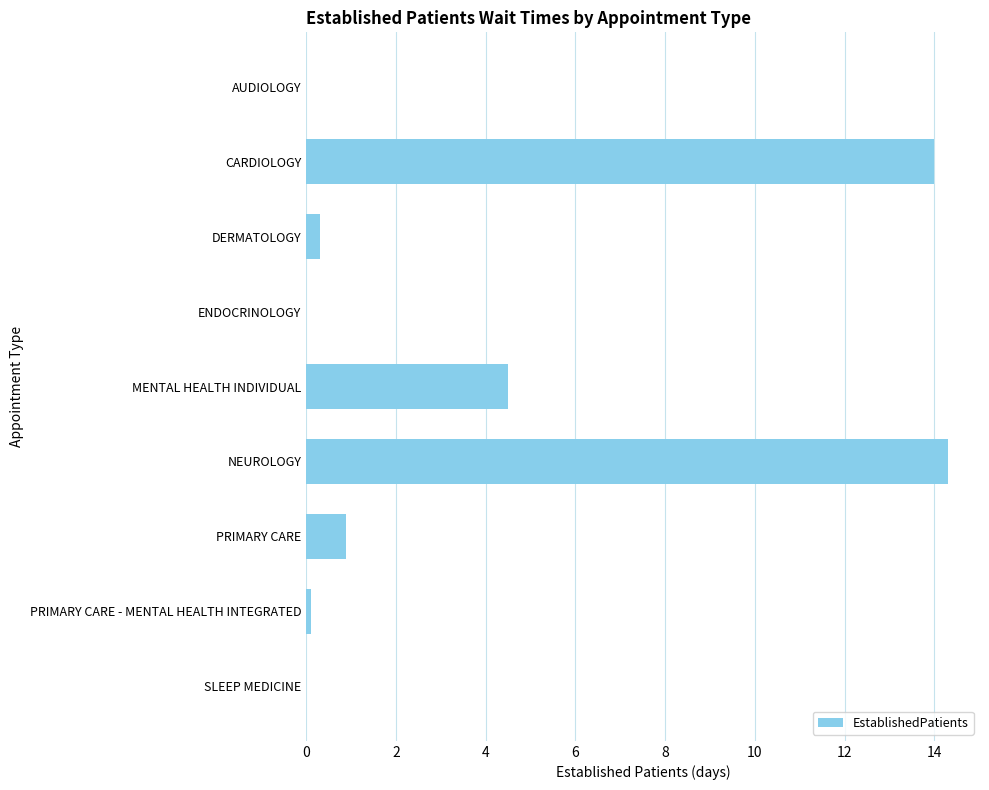

At which label is the value closest to 7?

MENTAL HEALTH INDIVIDUAL